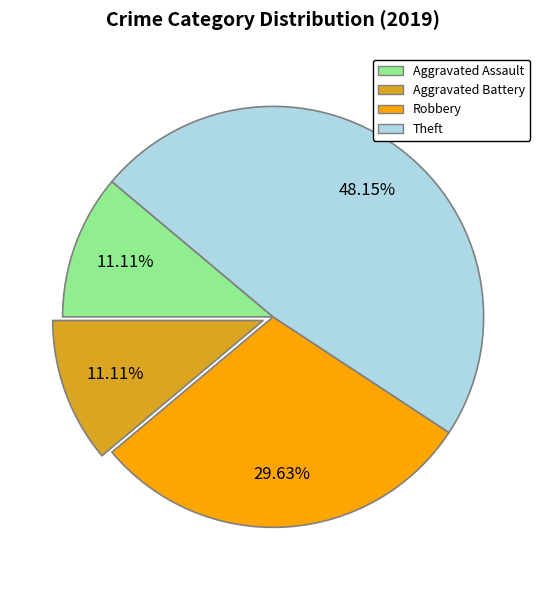

Combined, do Theft and Aggravated Assault account for over 50%?

Yes